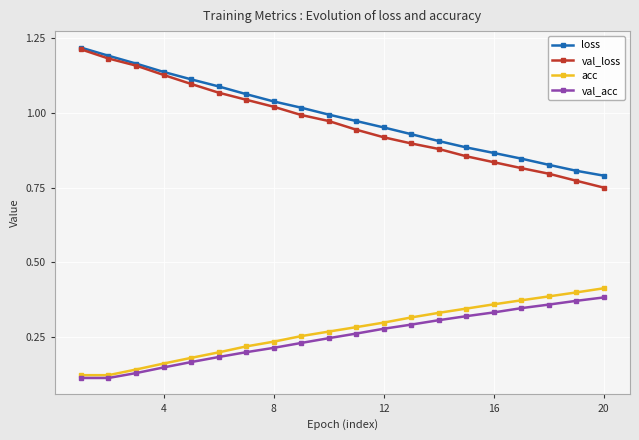

True or false: loss and acc cross at least once.

False